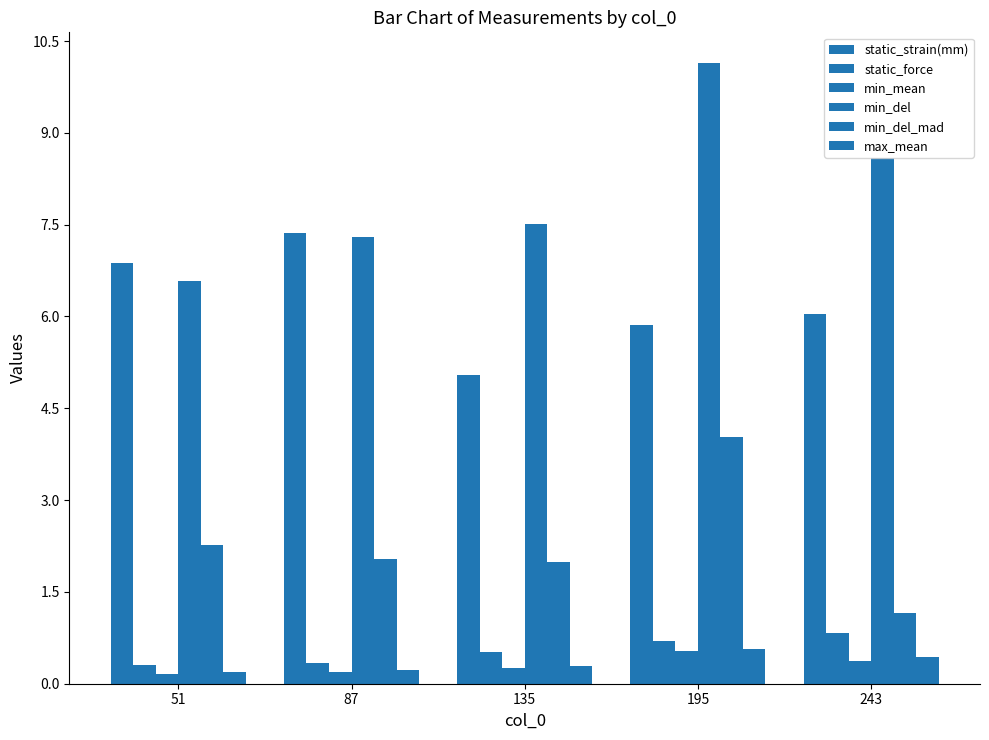

The value of static_strain(mm) at 87 is 3.4. True or false?

False